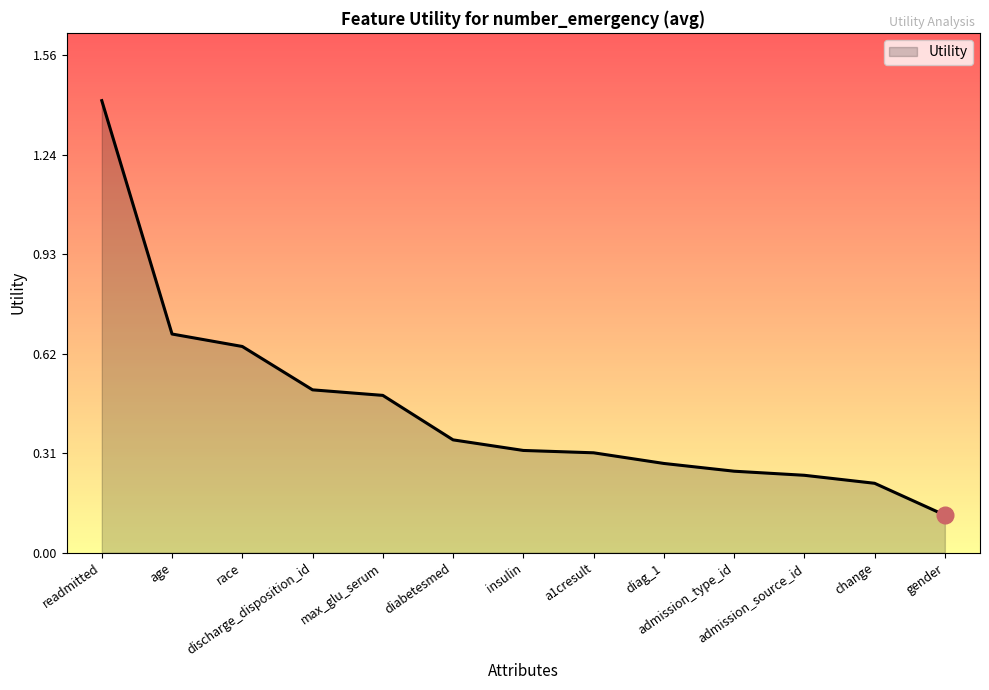

What is the difference between the maximum and minimum values?

1.3